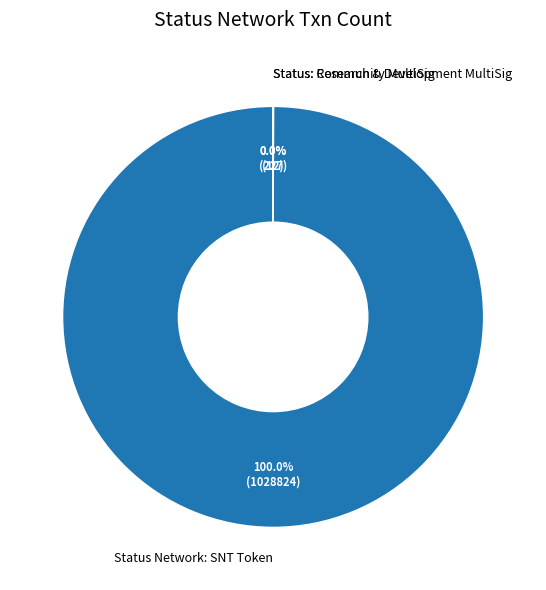

Does Status Network: SNT Token represent more than half of the total?

Yes